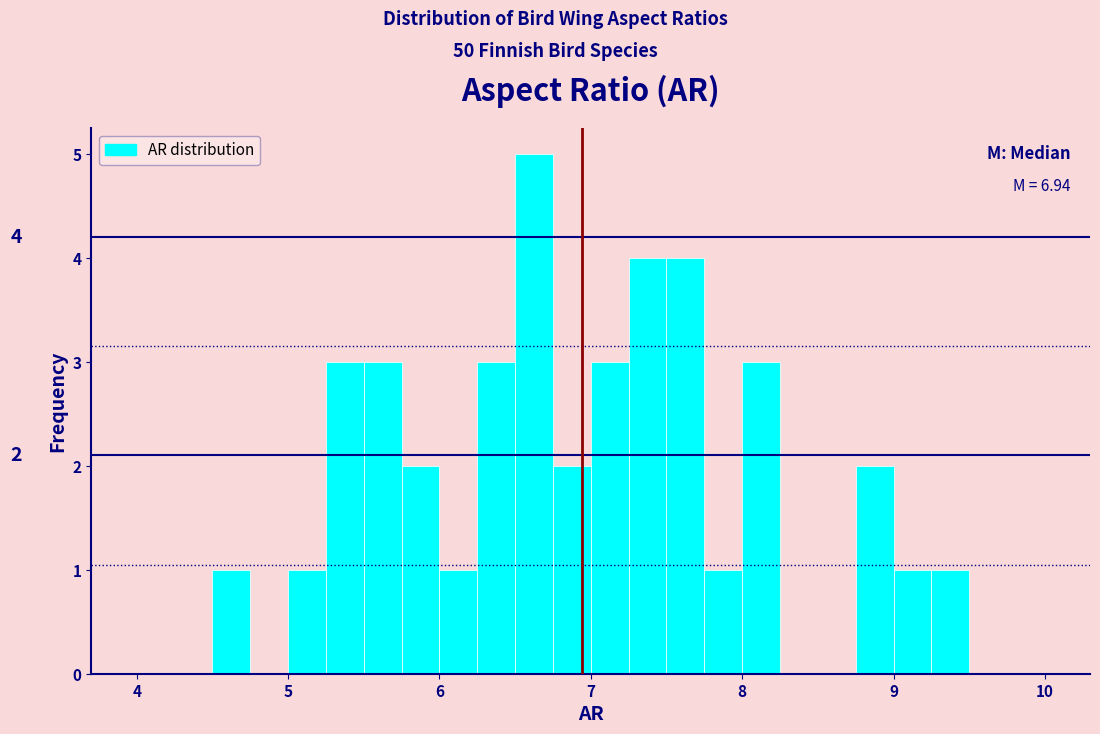

Read against the x-axis, roughly where is the centre of the tallest bar?

6.6